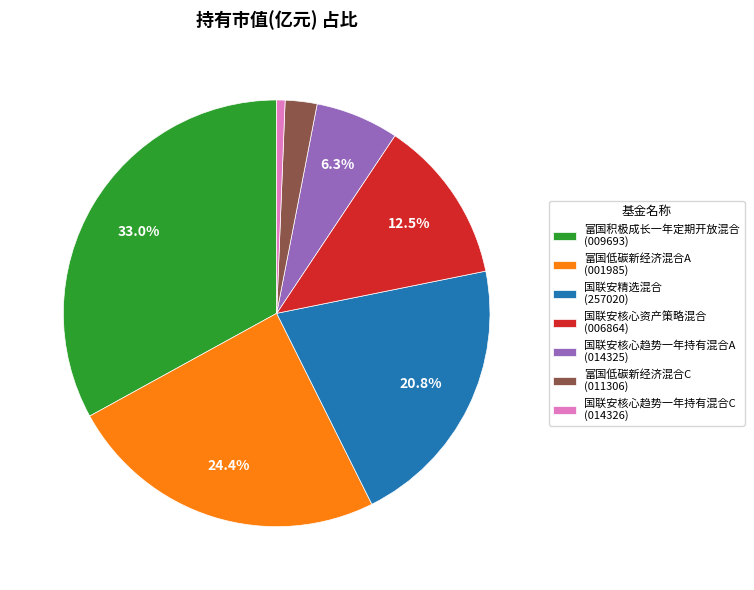

Does 国联安核心趋势一年持有混合C account for over 50% of the chart?

No